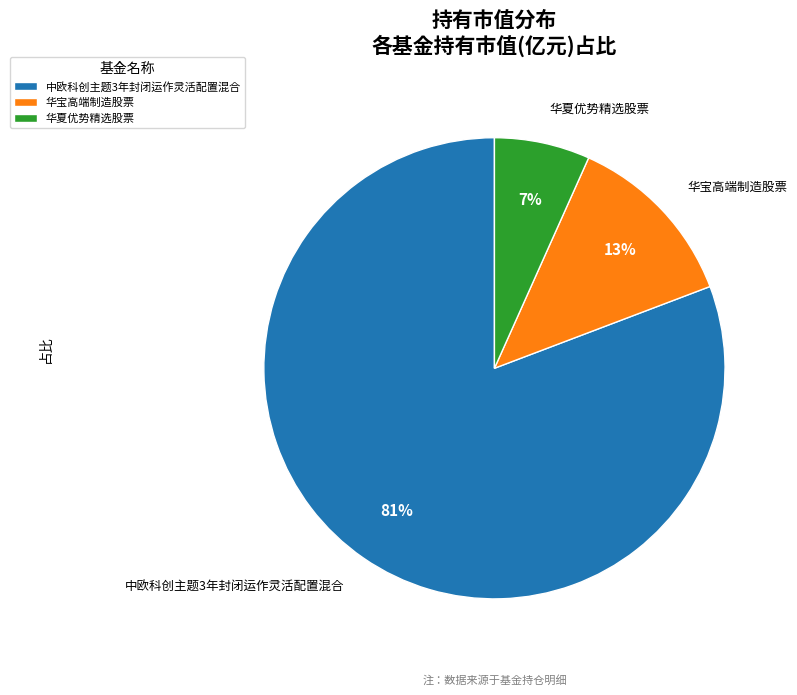

Which slice represents more than half of the pie?

中欧科创主题3年封闭运作灵活配置混合